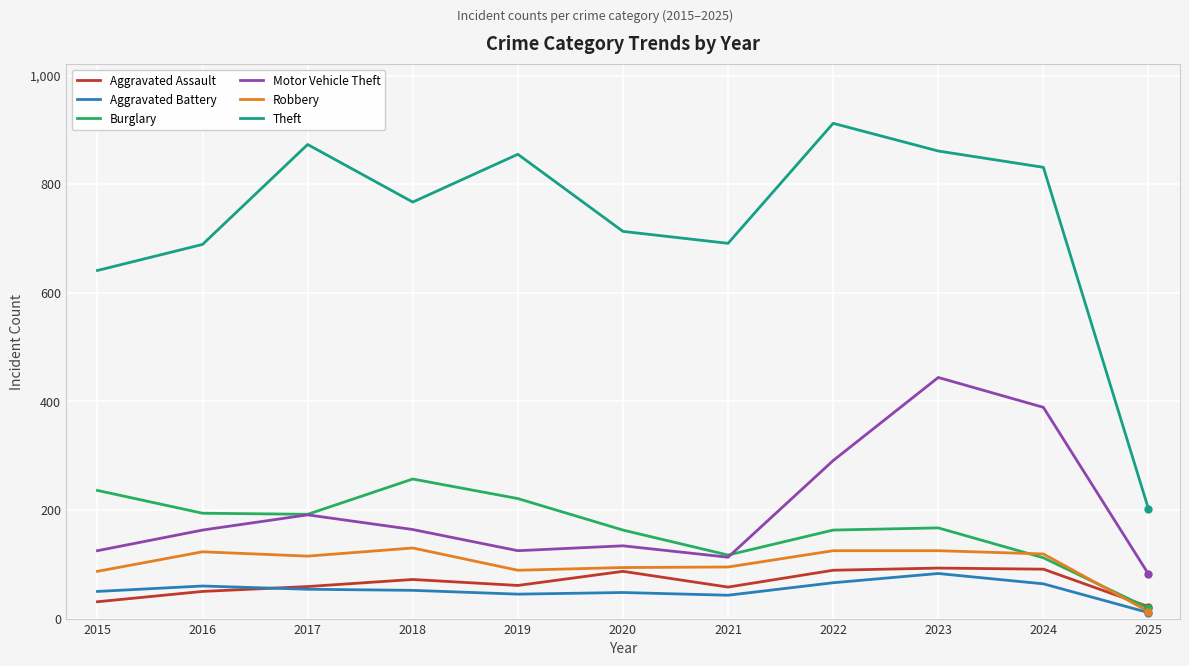

Does the chart have visible grid lines?

Yes